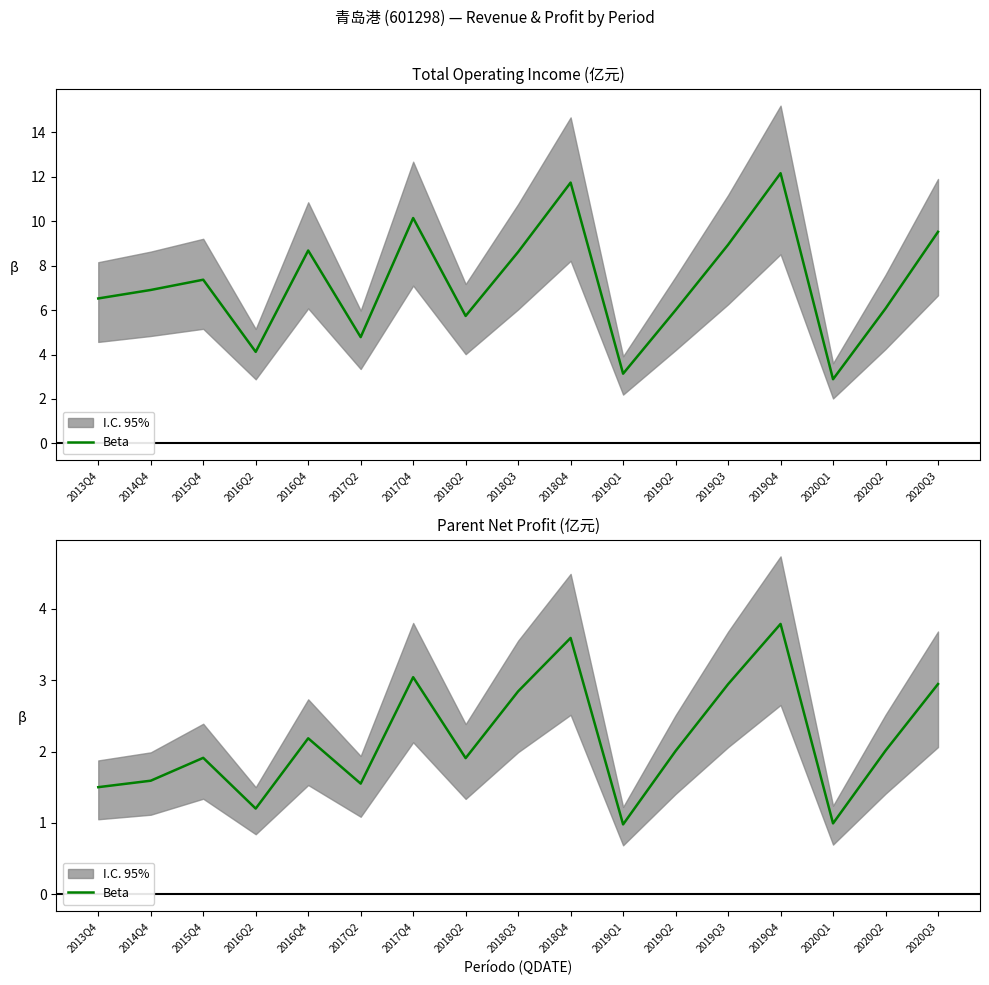

Where is the first local maximum?

2015Q4